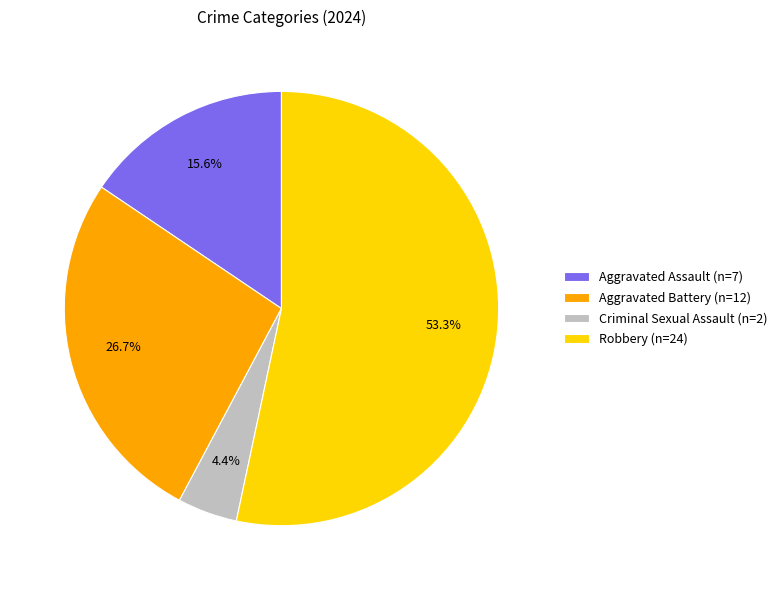

How much of the chart is everything except Aggravated Battery (n=12)?

73.3%